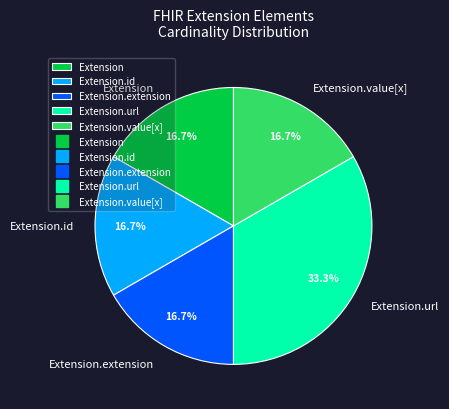

Does Extension.id represent more than half of the total?

No